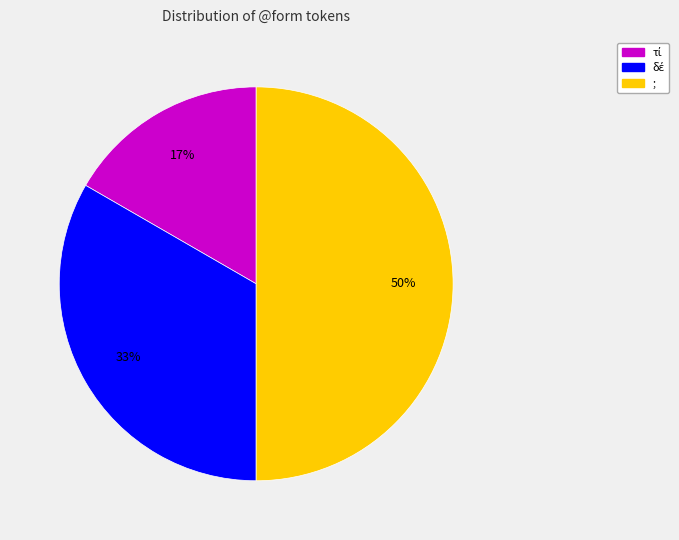

To the nearest percent, what percentage of the pie is ;?

50%